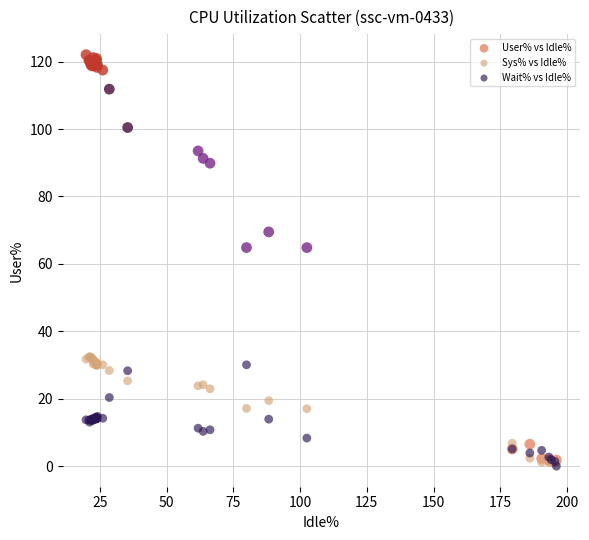

Which series reaches the maximum Y coordinate?

User% vs Idle%